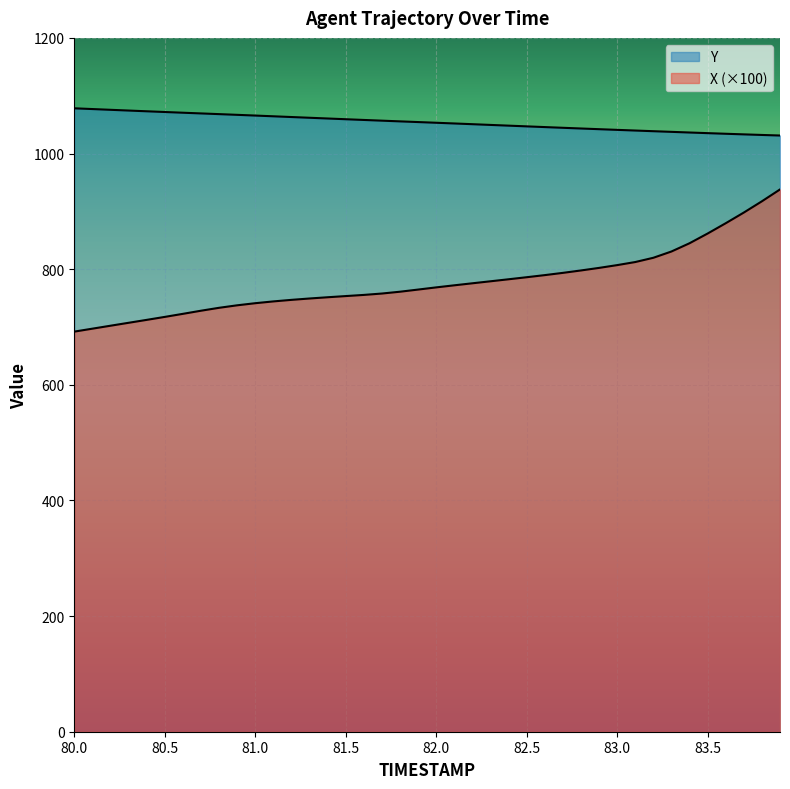

Does the chart display data point markers on the line(s)?

No